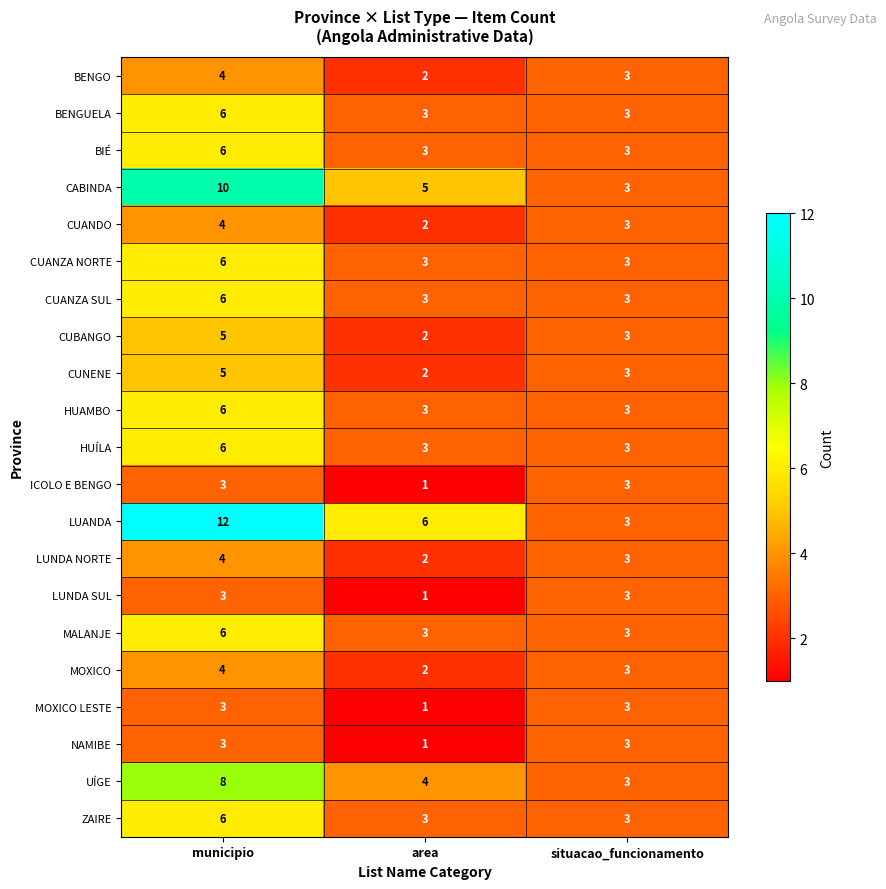

What is the greatest value displayed?

12